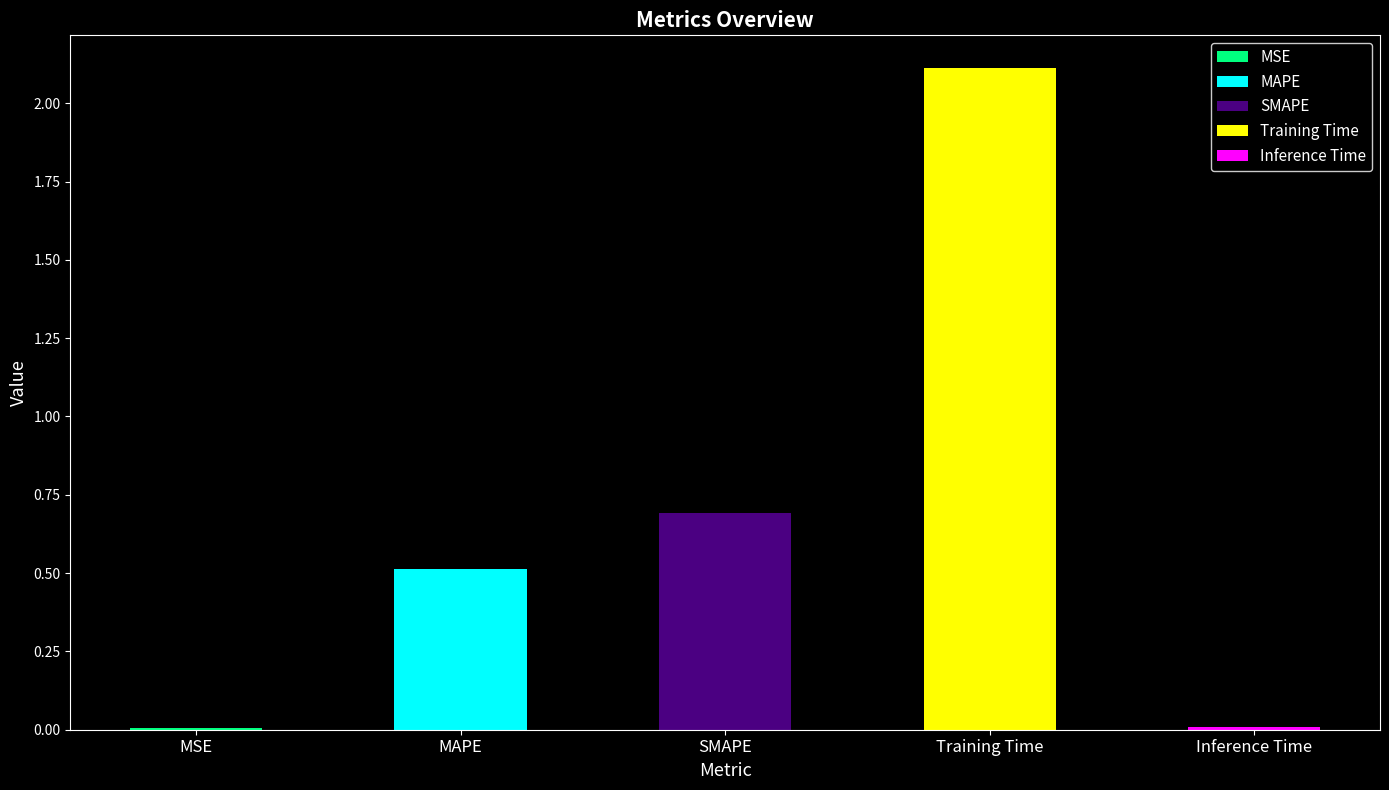

Which category has the lowest value across all series?

MSE